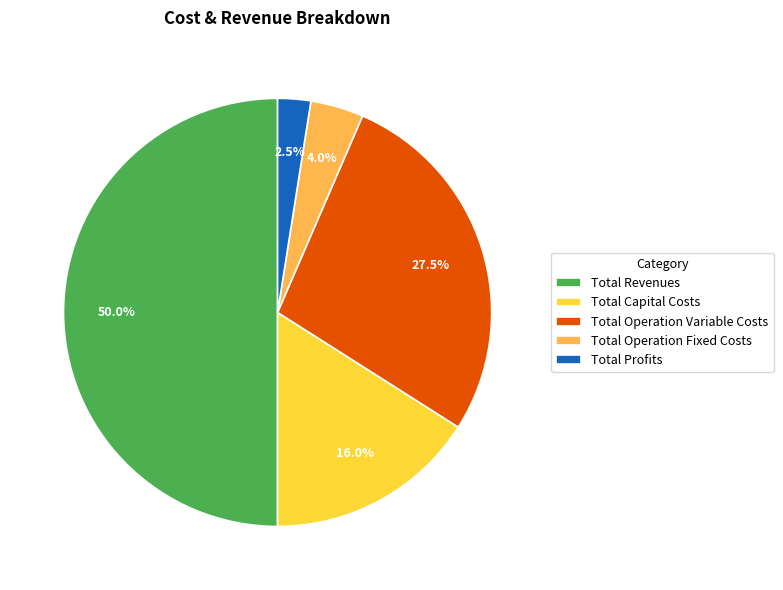

What percentage is NOT represented by Total Profits?

97.5%